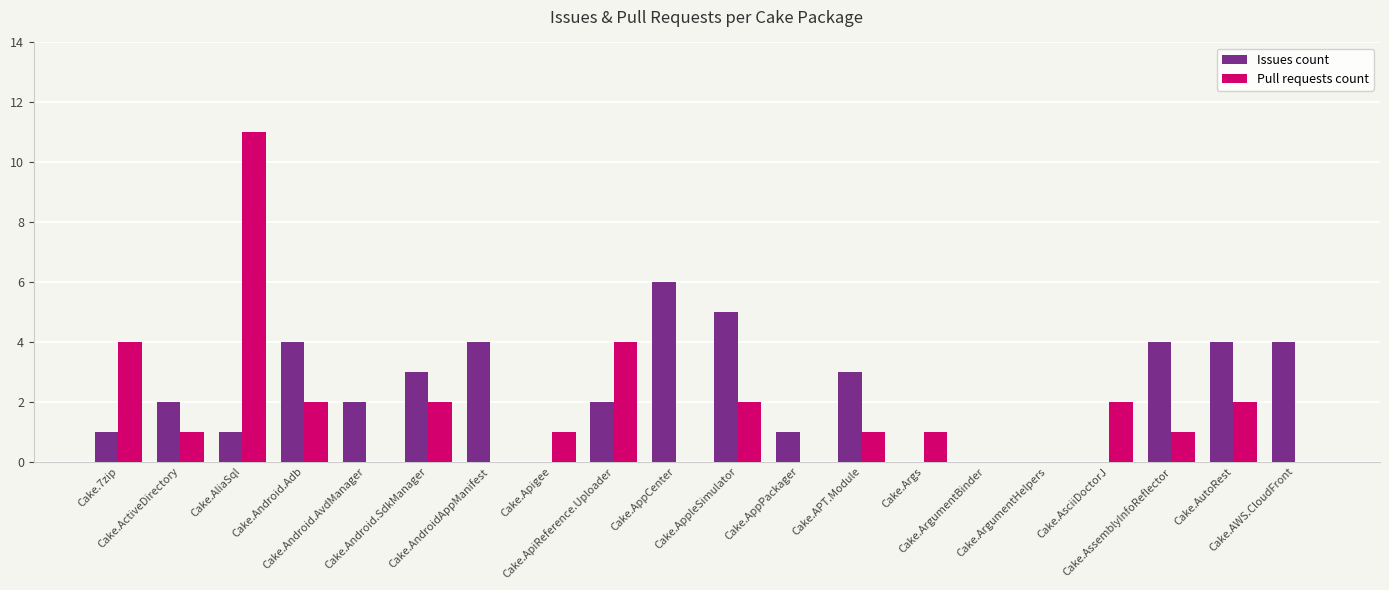

What is the maximum value shown in the chart?

11